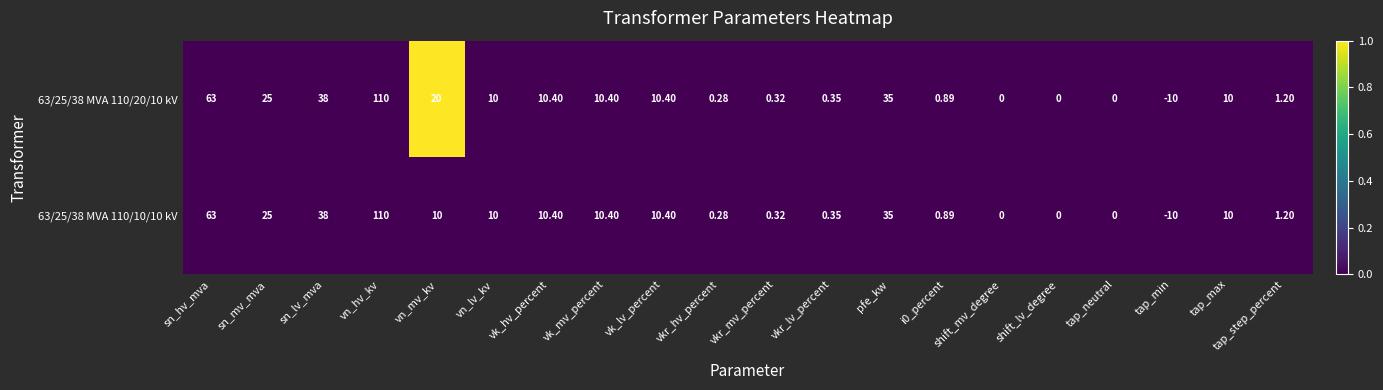

At which label does 63/25/38 MVA 110/10/10 kV reach its peak?

vn_hv_kv